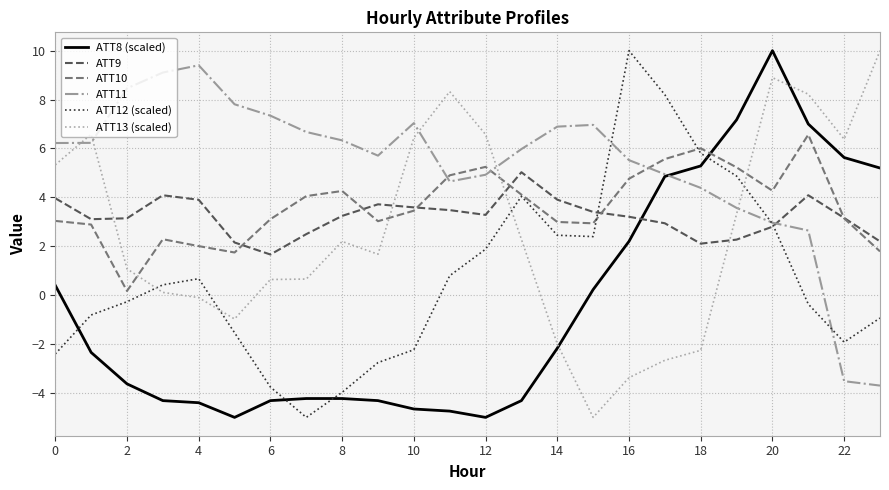

Which series has the largest total across all categories?

ATT11